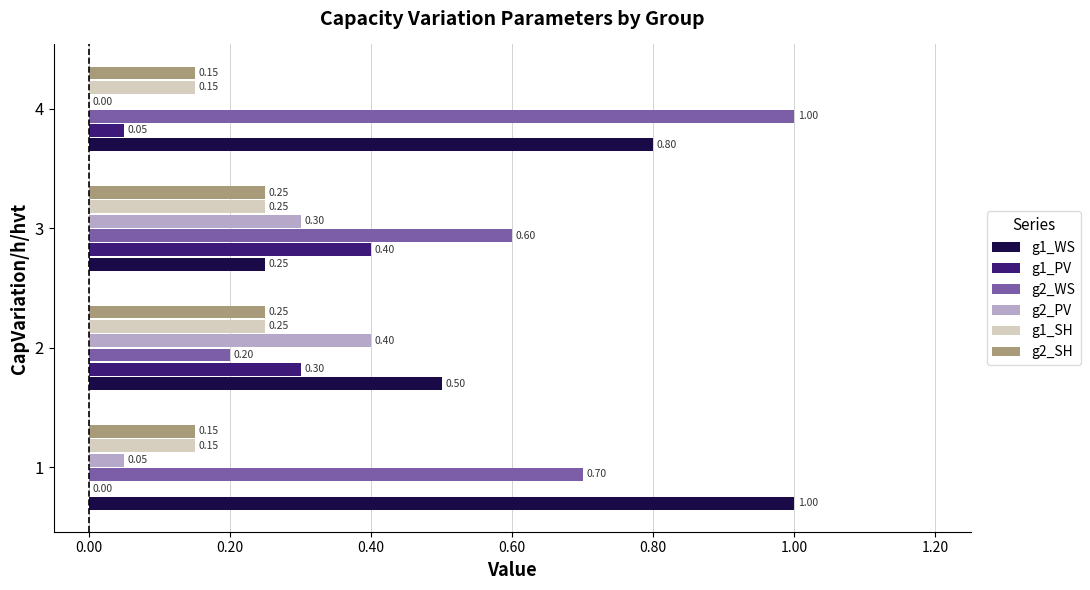

What is the sum of all g2_WS values?

2.5